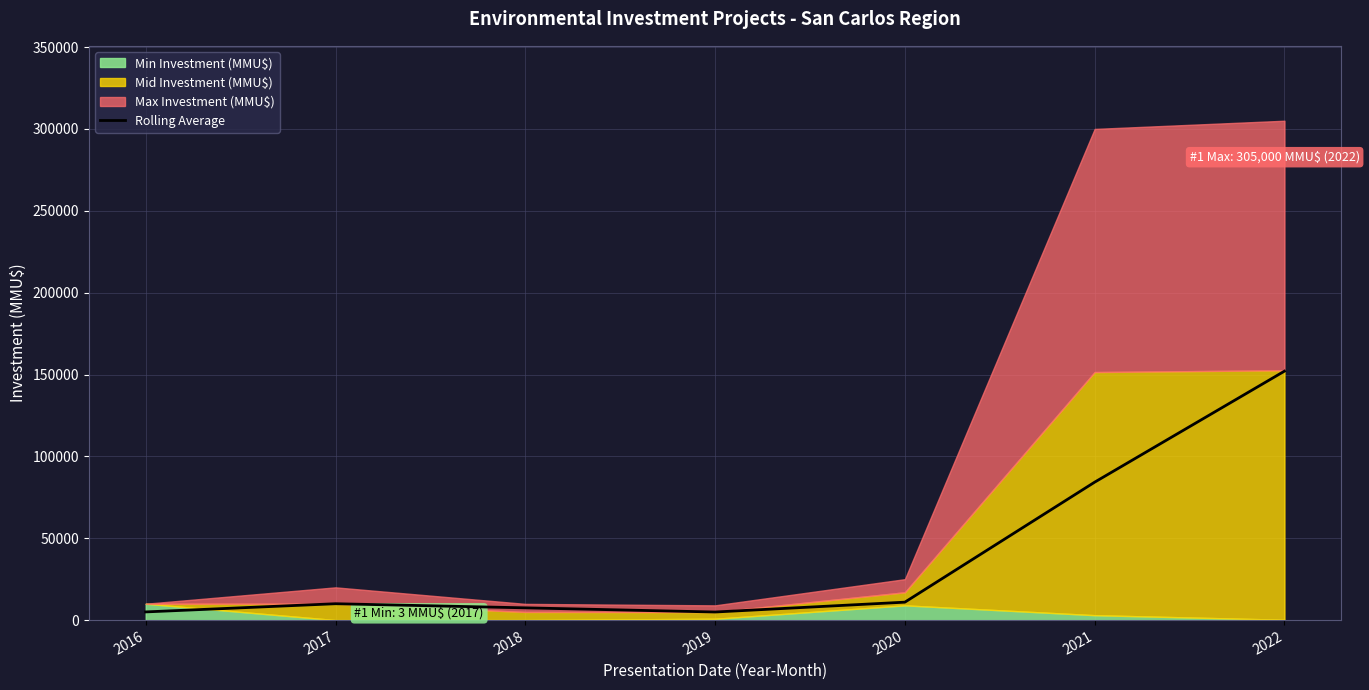

How many lines are shown in the chart?

1